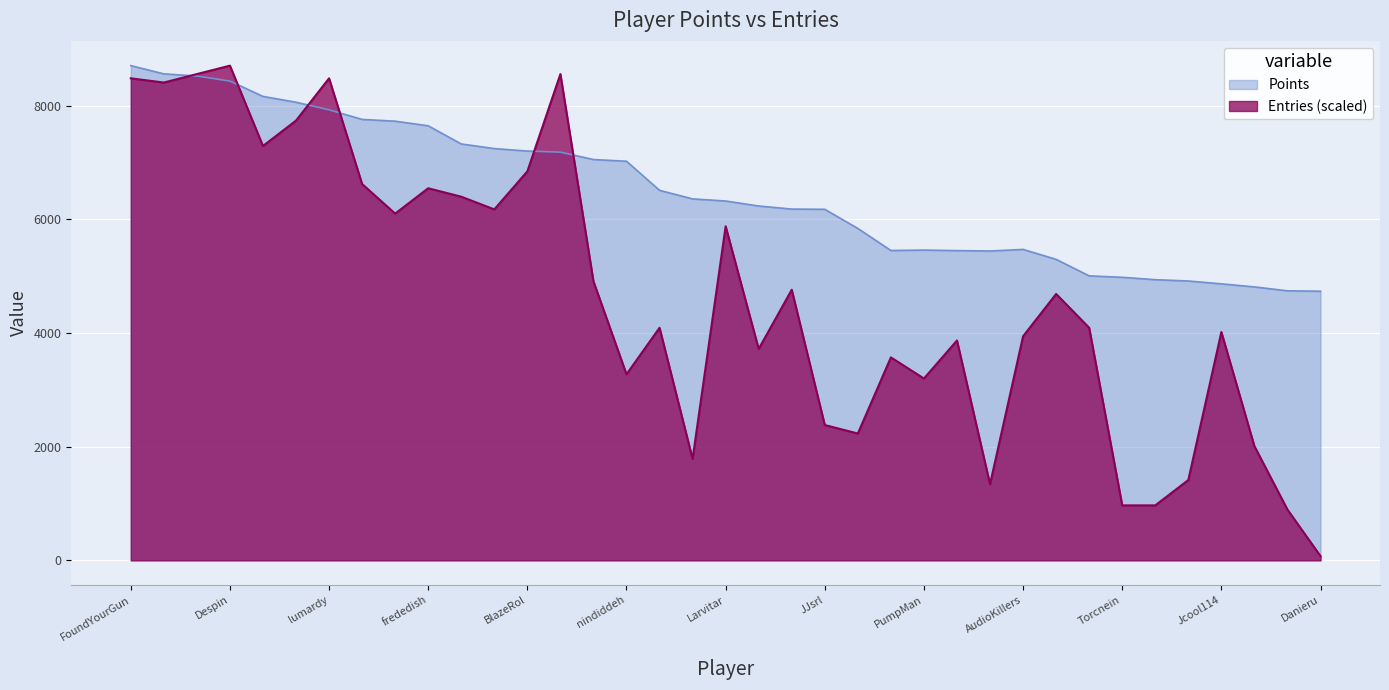

Which series has the largest range (max minus min)?

Entries (scaled)